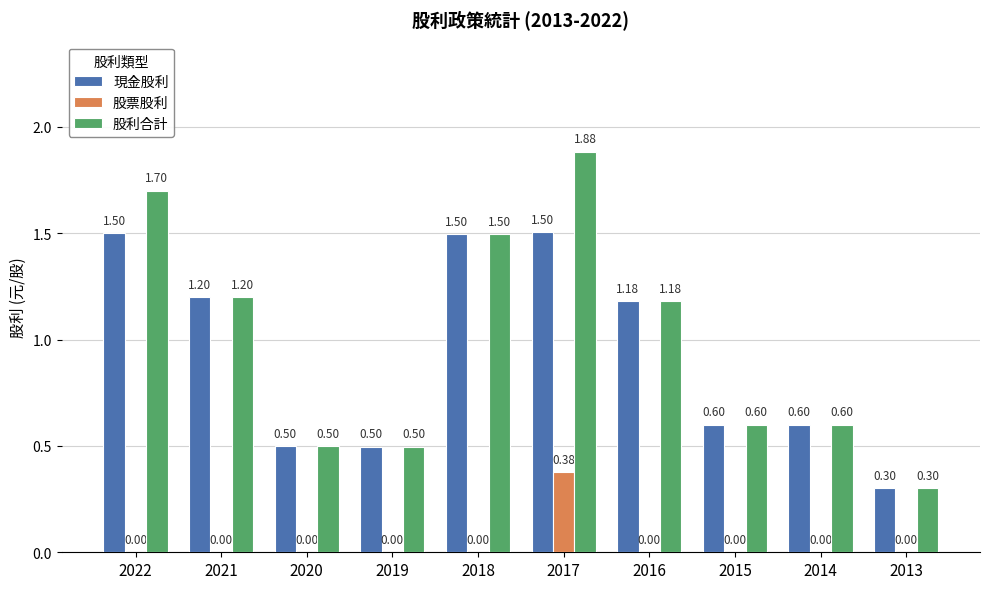

What is the sum of all 現金股利 values?

9.4